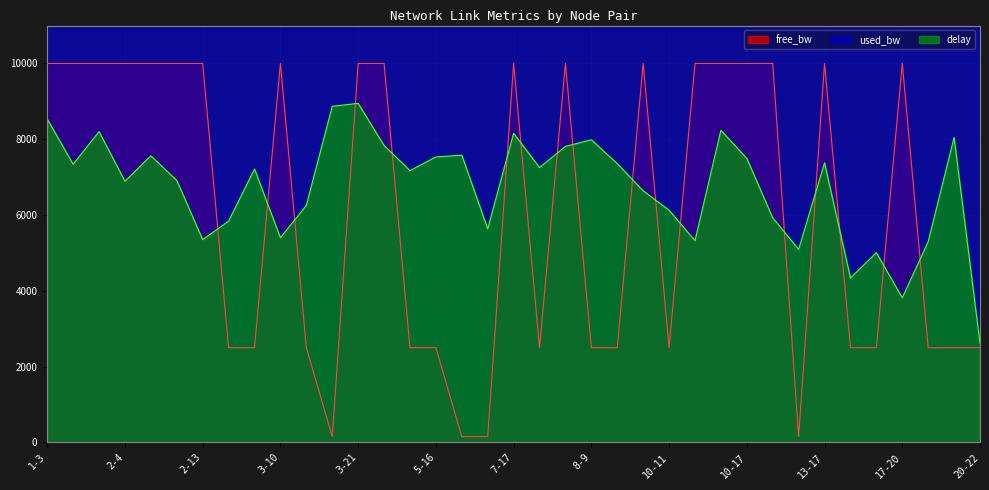

Rank the categories by used_bw value from lowest to highest.

9-15, 2-12, 15-20, 12-22, 17-23, 20-22, 2-4, 7-17, 2-7, 2-23, 17-20, 4-16, 7-19, 2-18, 1-7, 5-16, 6-7, 7-21, 3-11, 9-16, 18-21, 10-12, 13-17, 1-3, 3-14, 3-21, 6-19, 2-13, 5-8, 8-9, 10-11, 10-16, 10-17, 1-16, 3-10, 13-14, 13-19